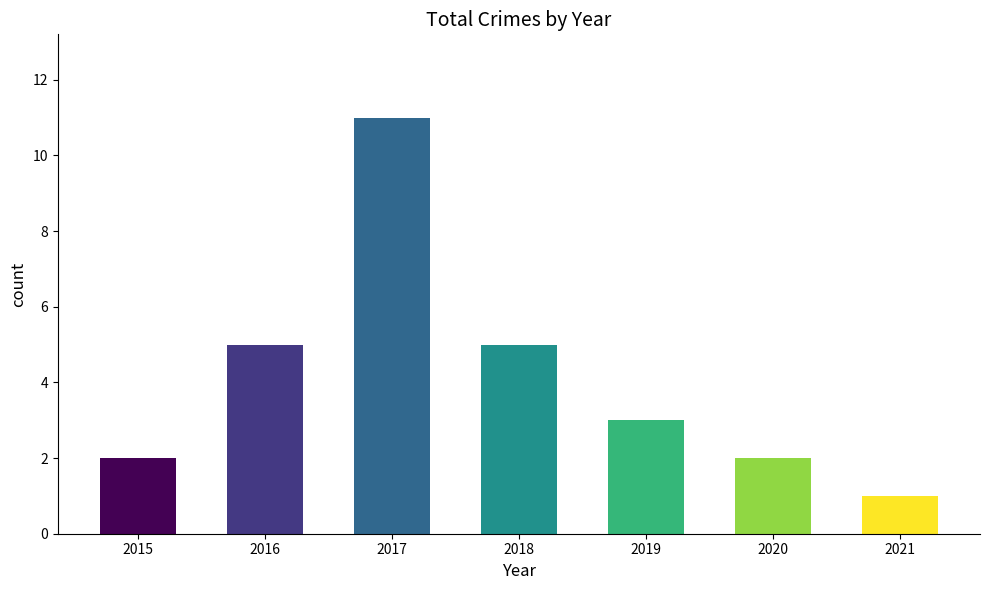

What is the ratio of the value at 2017 to the value at 2021?

11.0